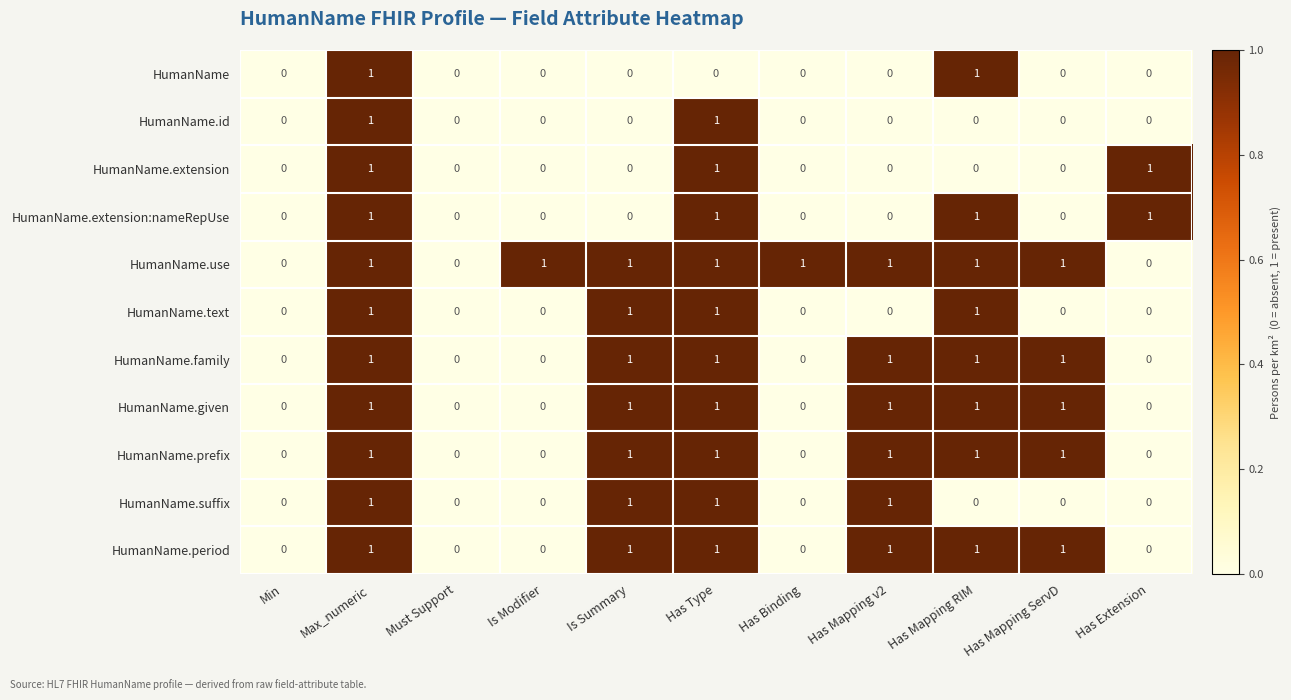

Is the value of HumanName.given at Must Support greater than the value of HumanName.prefix at Is Summary?

No